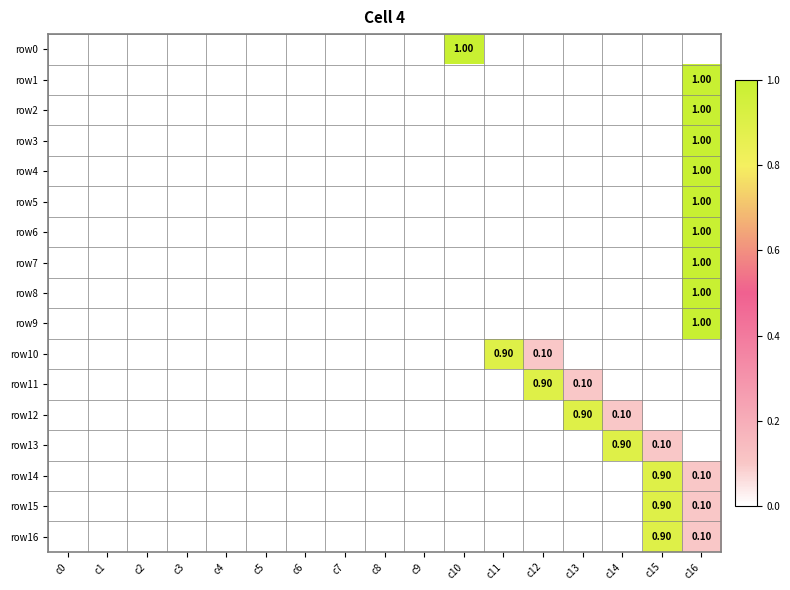

Which category has the lowest value across all series?

c0